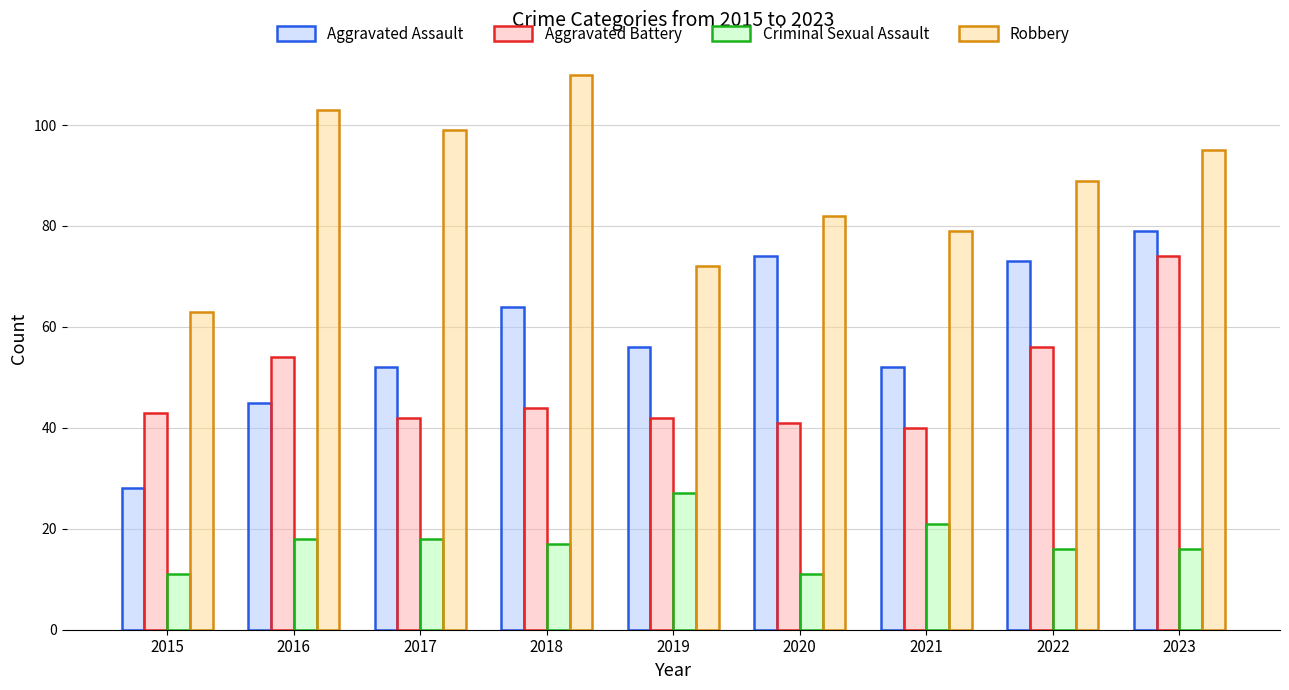

Rank the series by their maximum value, from highest to lowest.

Robbery, Aggravated Assault, Aggravated Battery, Criminal Sexual Assault